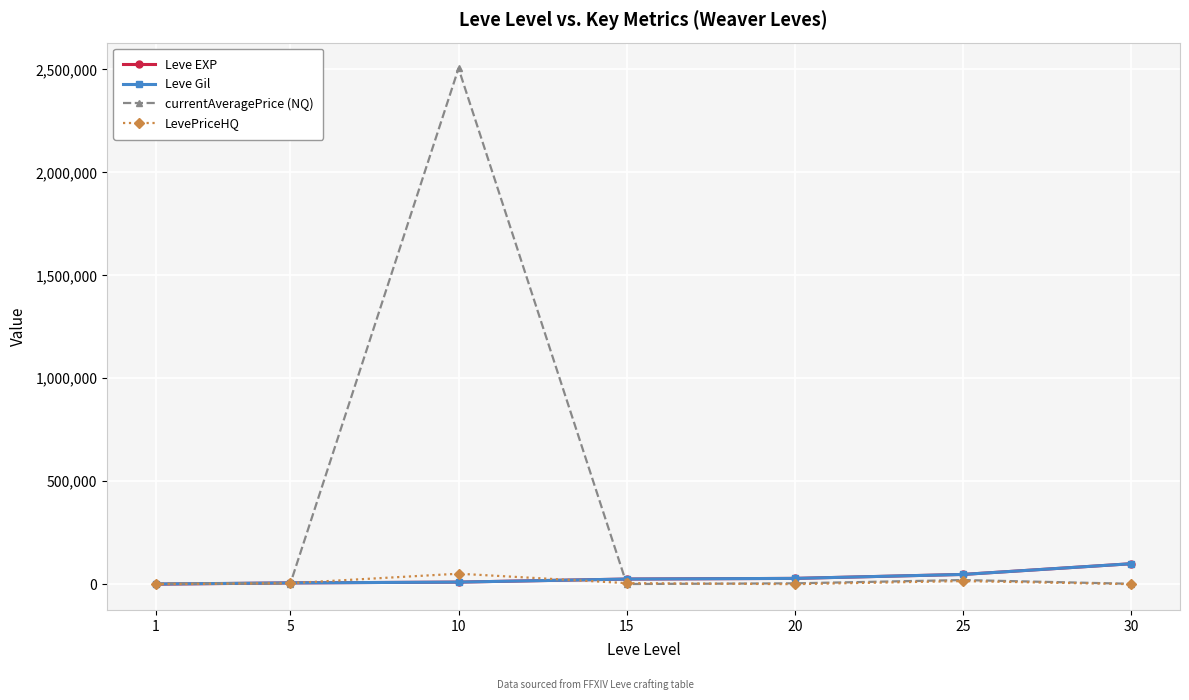

Which series has the largest total across all categories?

currentAveragePrice (NQ)